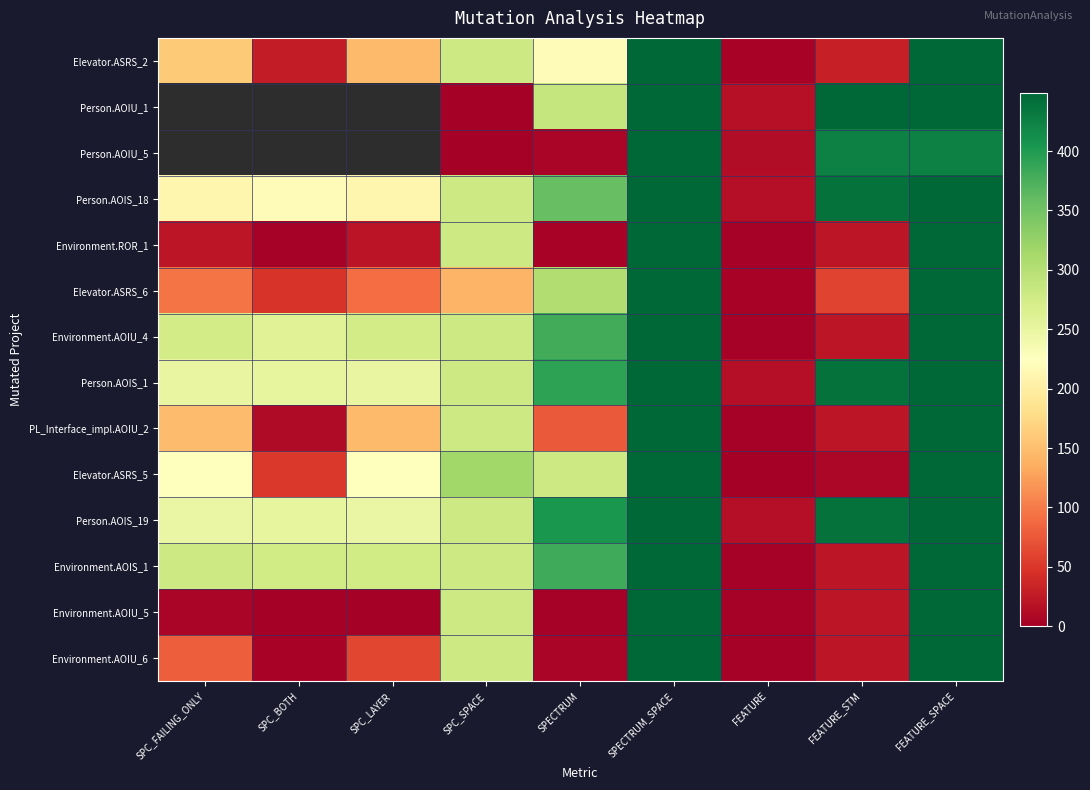

What is the spread (max minus min) of values at SPC_SPACE?

316.0